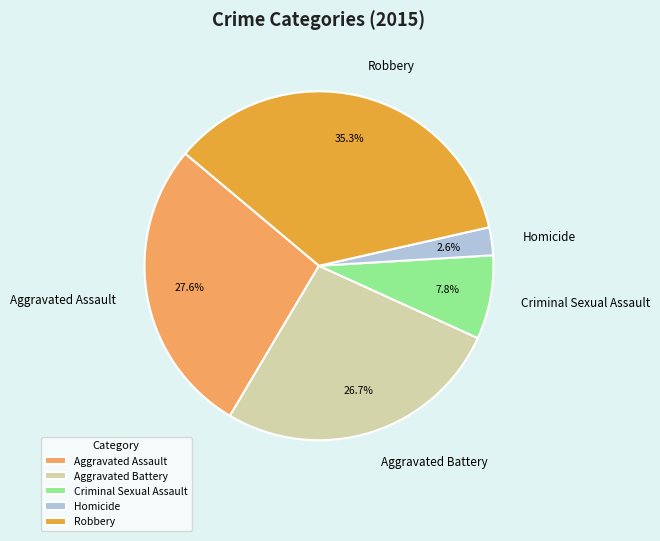

To the nearest percent, what percentage of the pie is Robbery?

35%